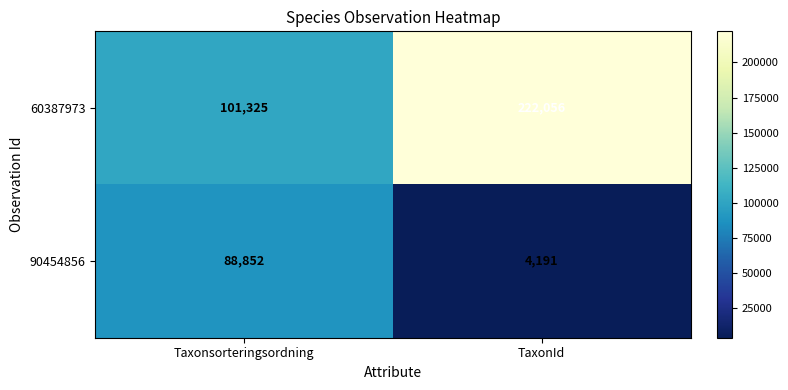

Reading left to right, what are all the values shown in this chart?

60387973: Taxonsorteringsordning=101325	TaxonId=222056
90454856: Taxonsorteringsordning=88852	TaxonId=4191